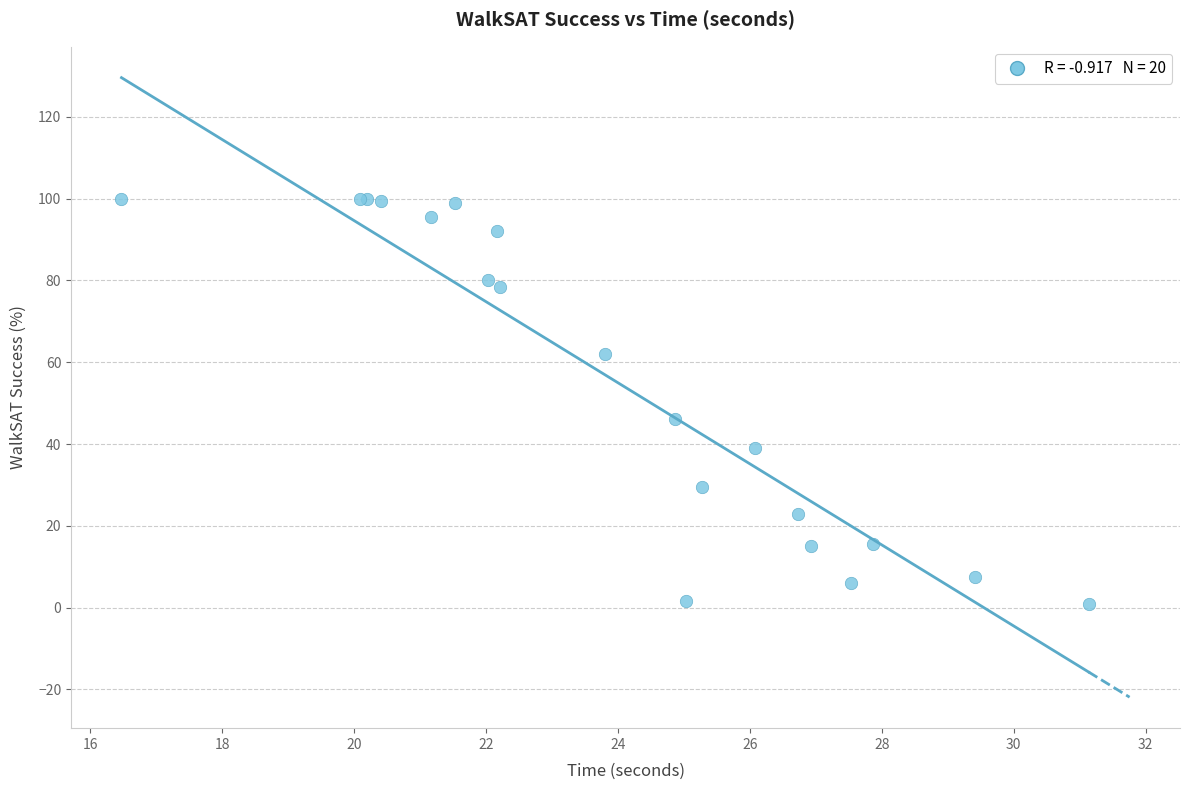

What Y value in the scatter plot is closest to 50?

46.0